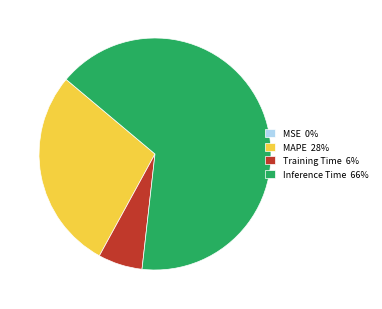

Between MAPE 28% and Inference Time 66%, which is larger?

Inference Time 66%